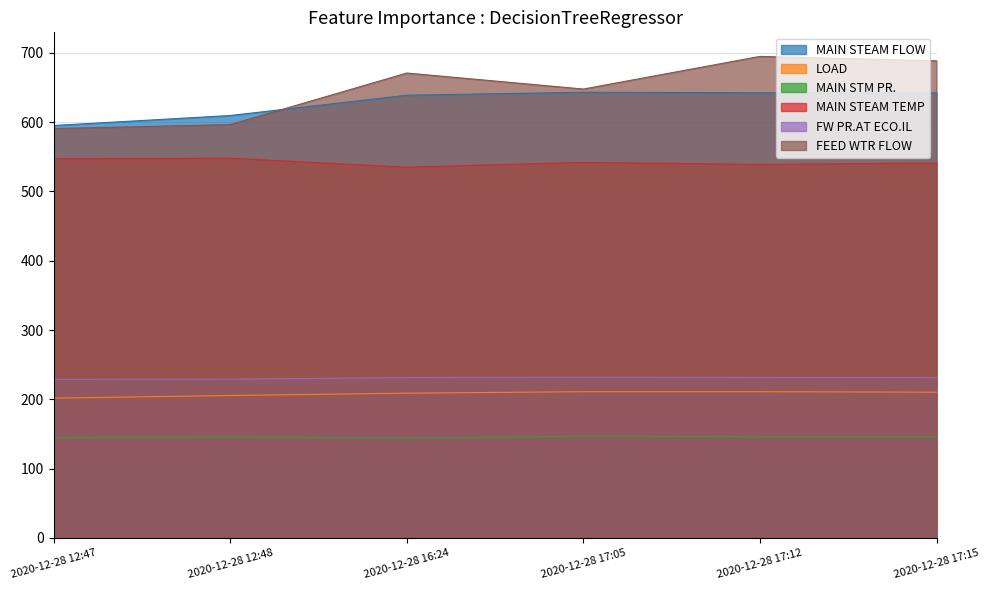

Where is LOAD nearest to the value 206?

2020-12-28 12:48